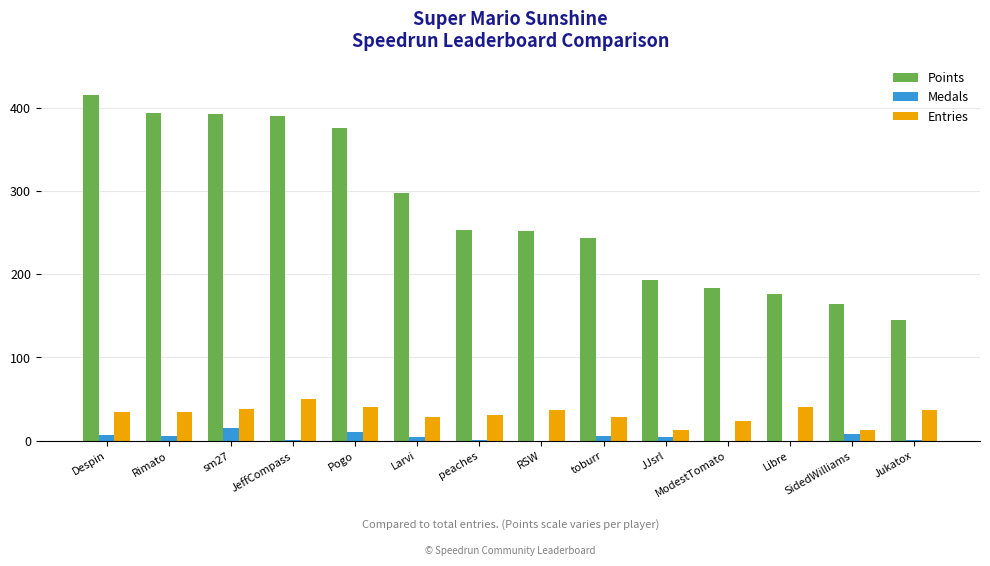

Between RSW and SidedWilliams, which series saw the biggest shift?

Points